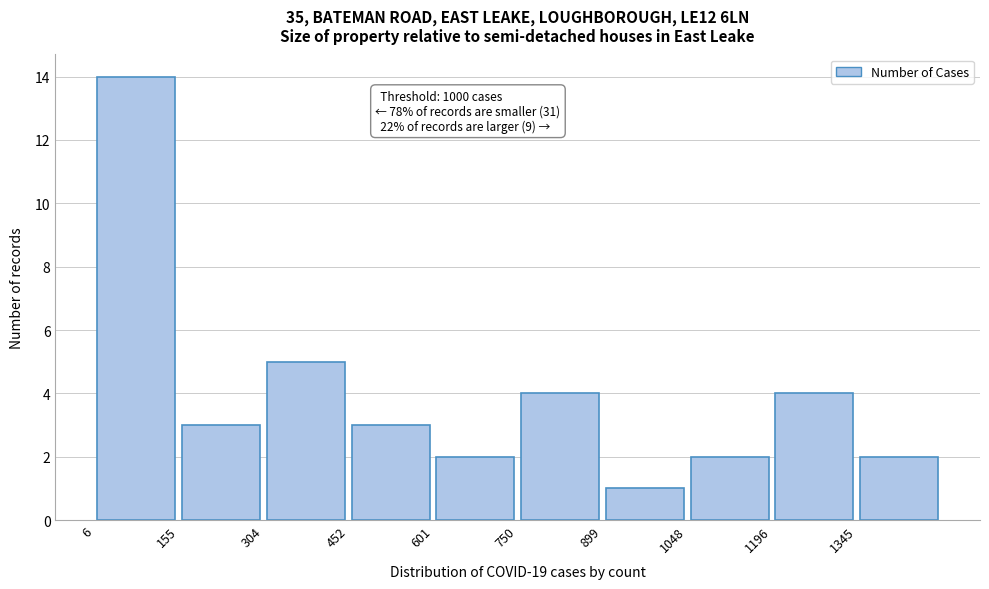

Which range on the x-axis has the tallest bar?

0 to 160